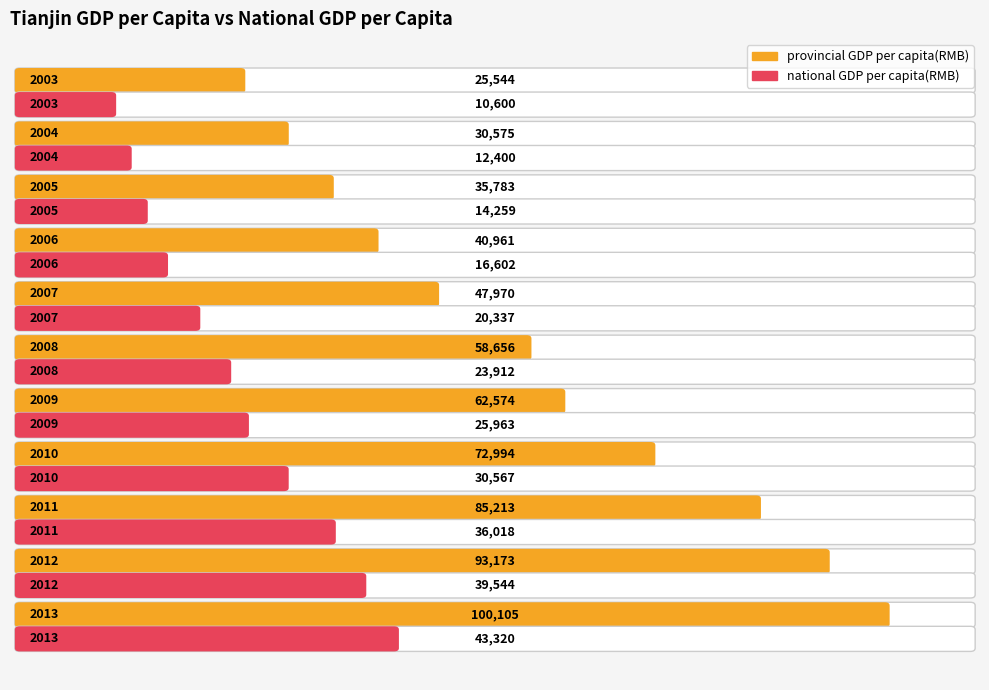

Which label corresponds to the smallest value in the chart?

2003